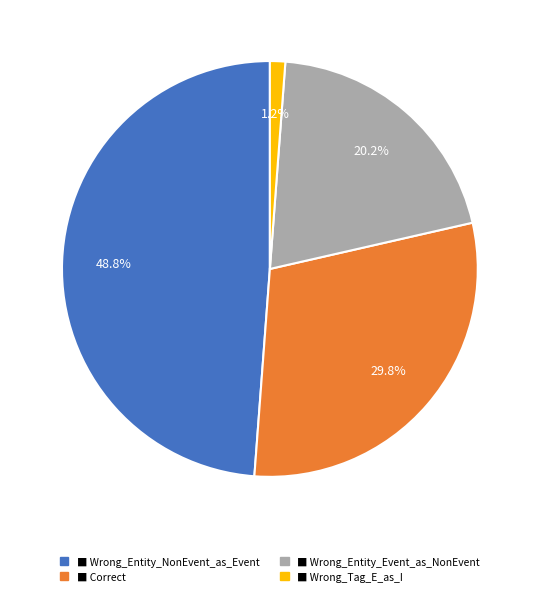

Count the number of slices in the pie.

4